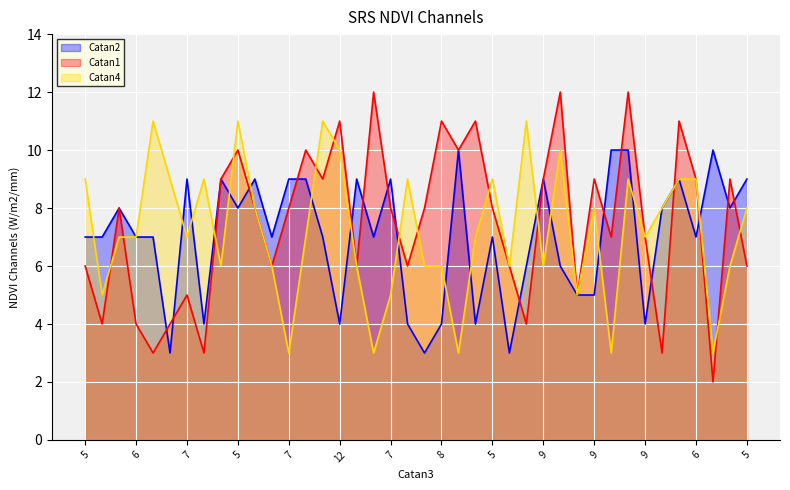

The Catan1 series shows 11 at 8. True or false?

True